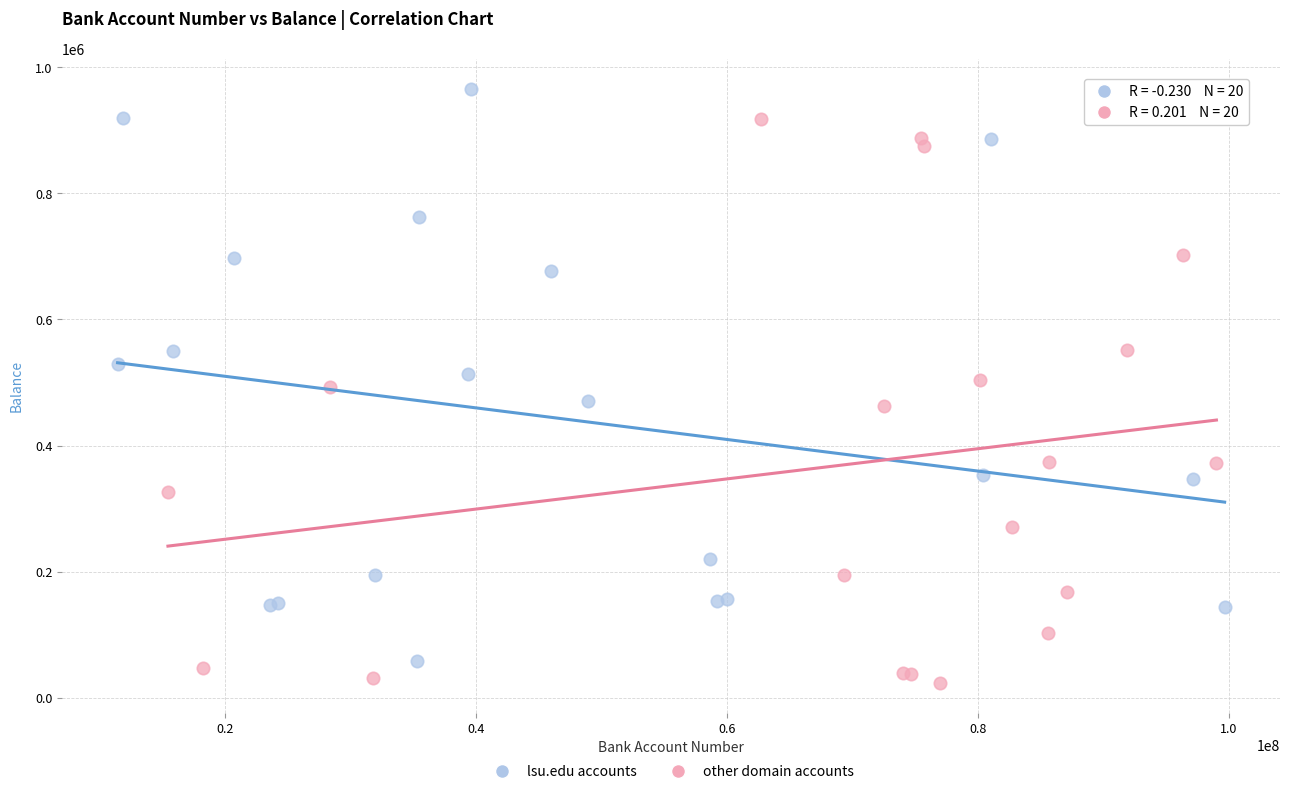

Which series contains the highest Y value?

lsu.edu accounts